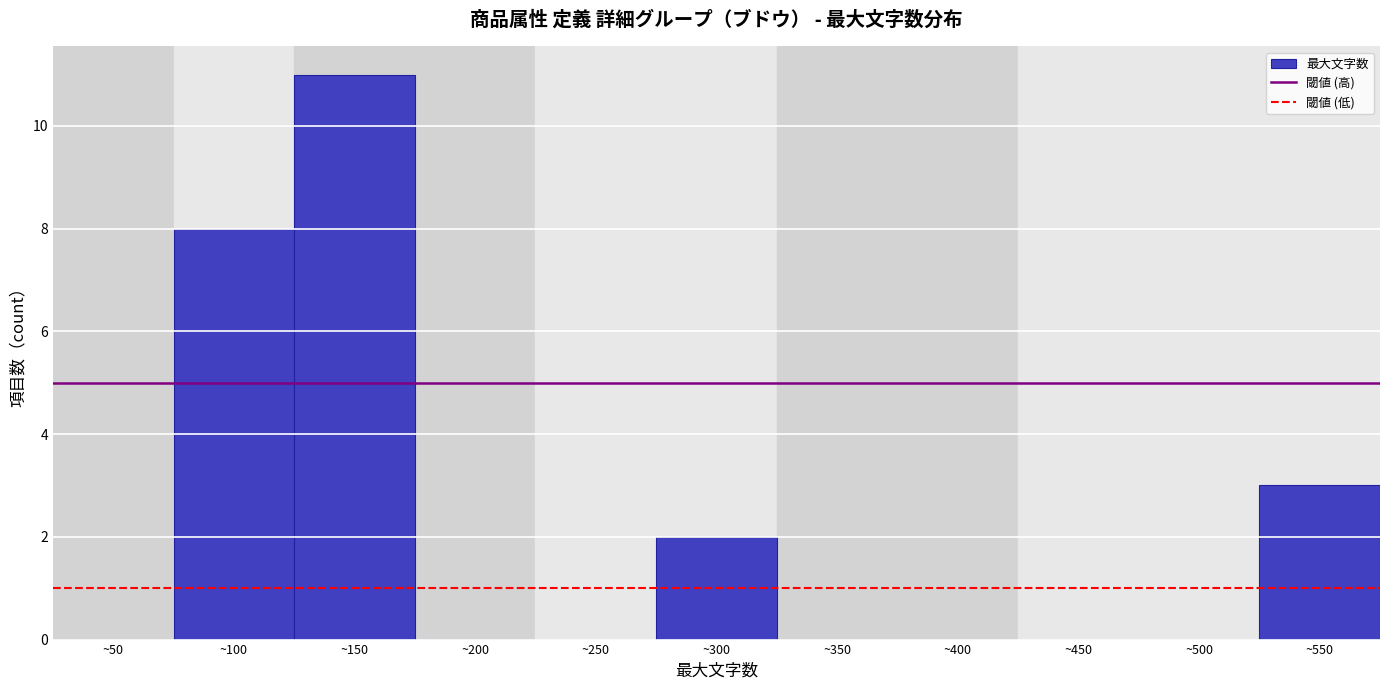

Reading right to left, what are all the values shown in this chart?

~550=3	~500=0	~450=0	~400=0	~350=0	~300=2	~250=0	~200=0	~150=11	~100=8	~50=0